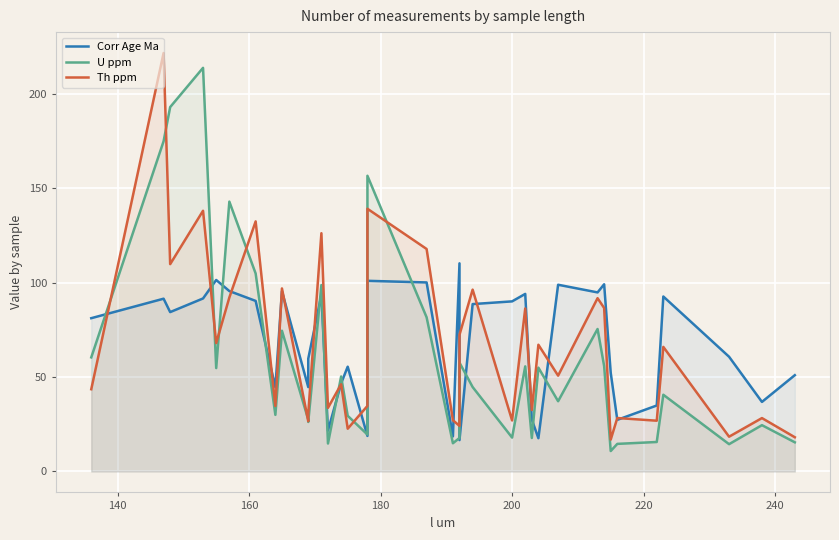

What are all the series names shown in the legend?

Corr Age Ma, U ppm, Th ppm